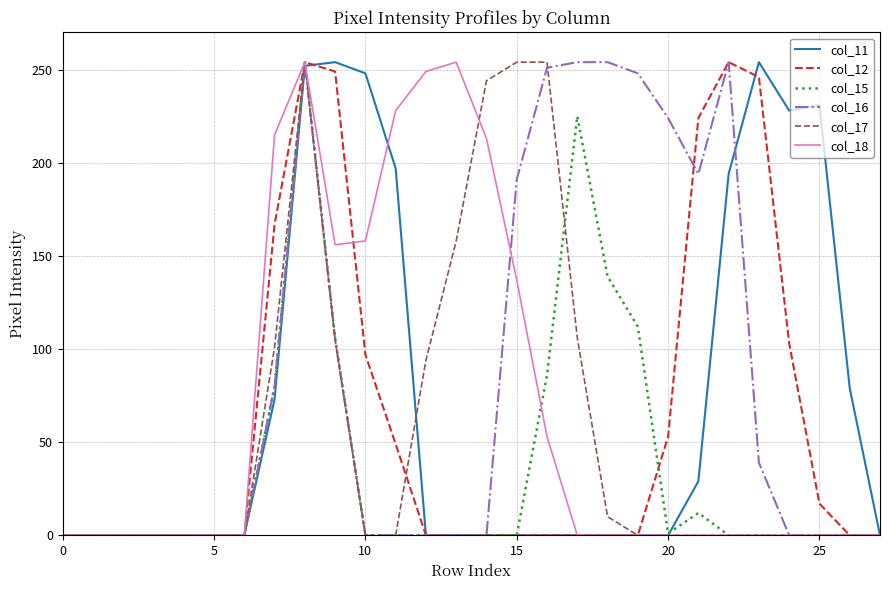

True or false: col_18 has more than 1 points higher than both neighbors.

True